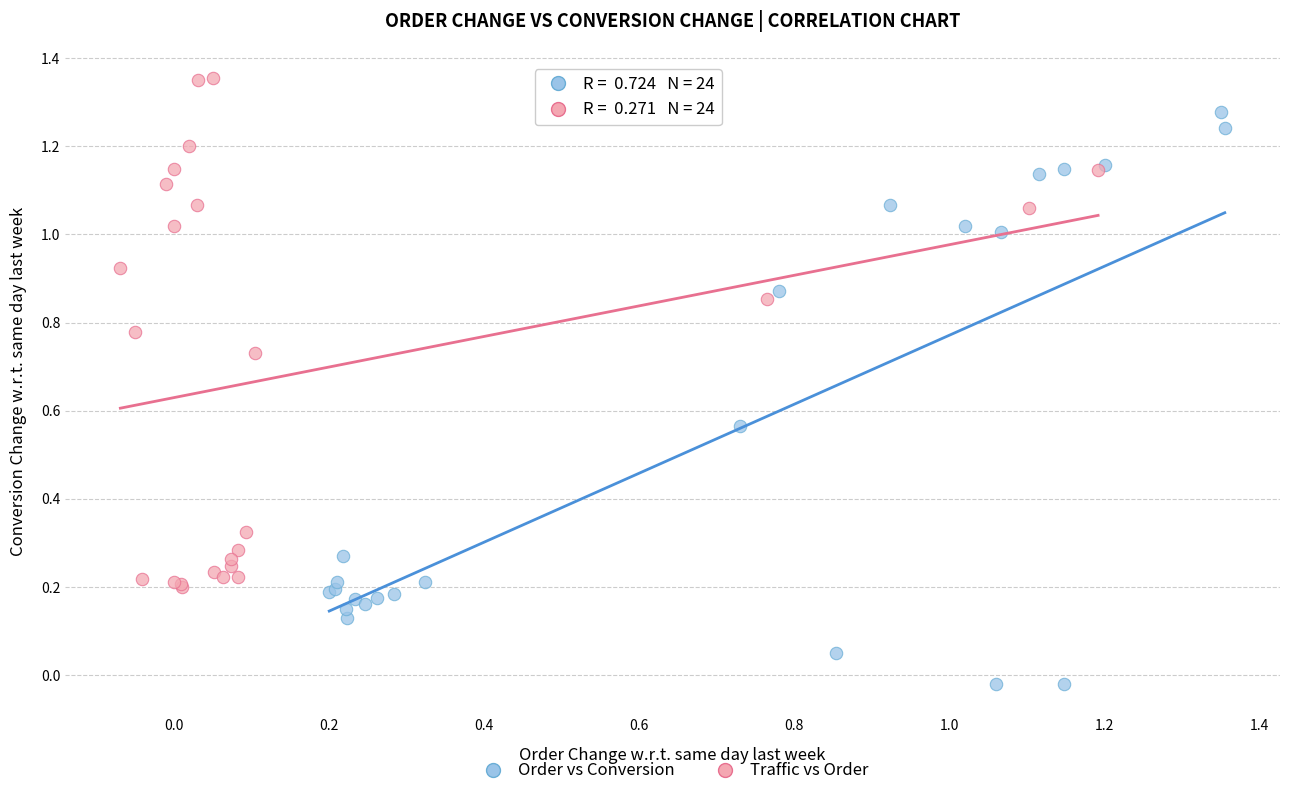

Which series reaches the minimum Y coordinate?

Order vs Conversion